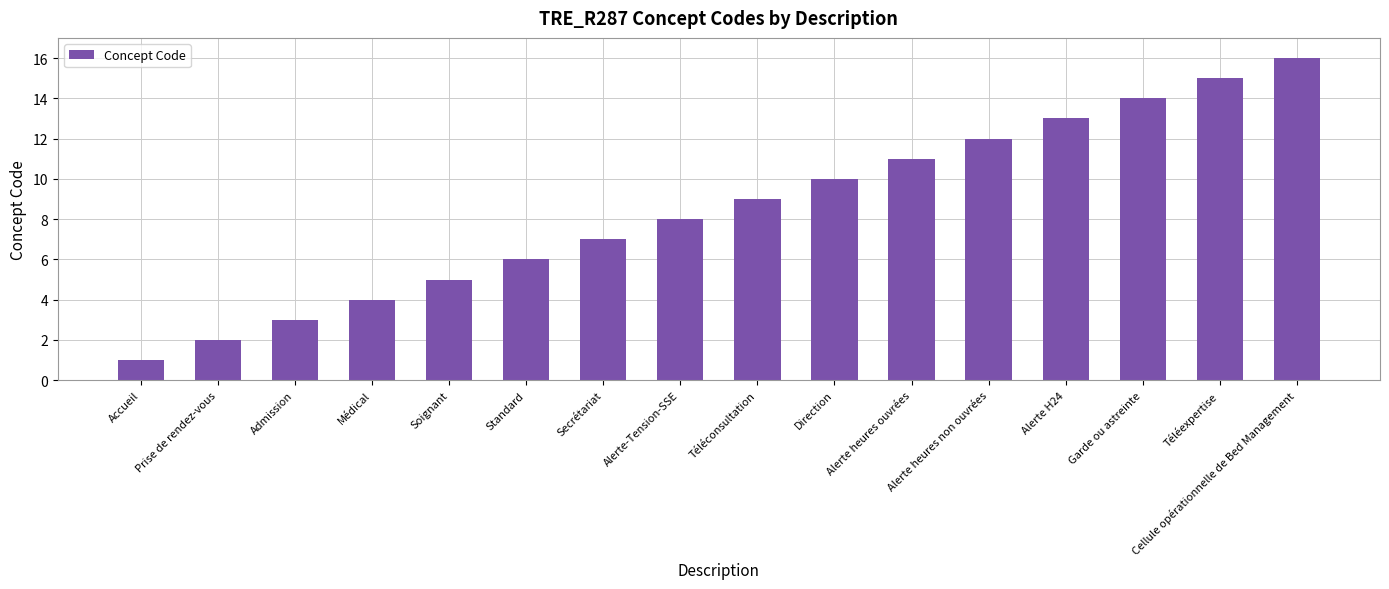

Does the chart contain any negative values?

No